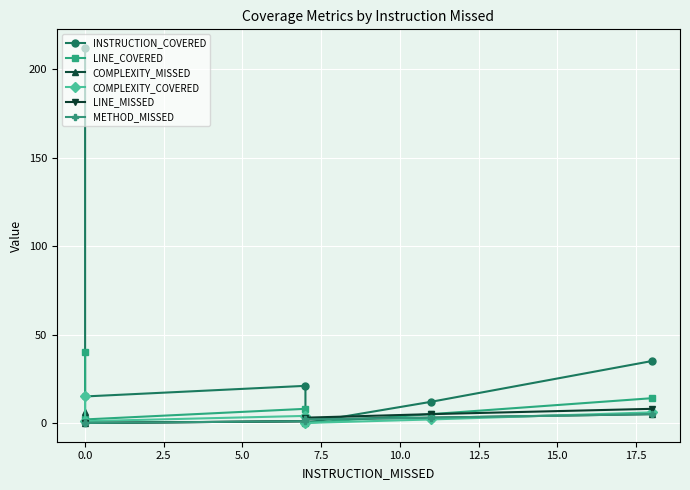

True or false: METHOD_MISSED has more than 1 points higher than both neighbors.

False